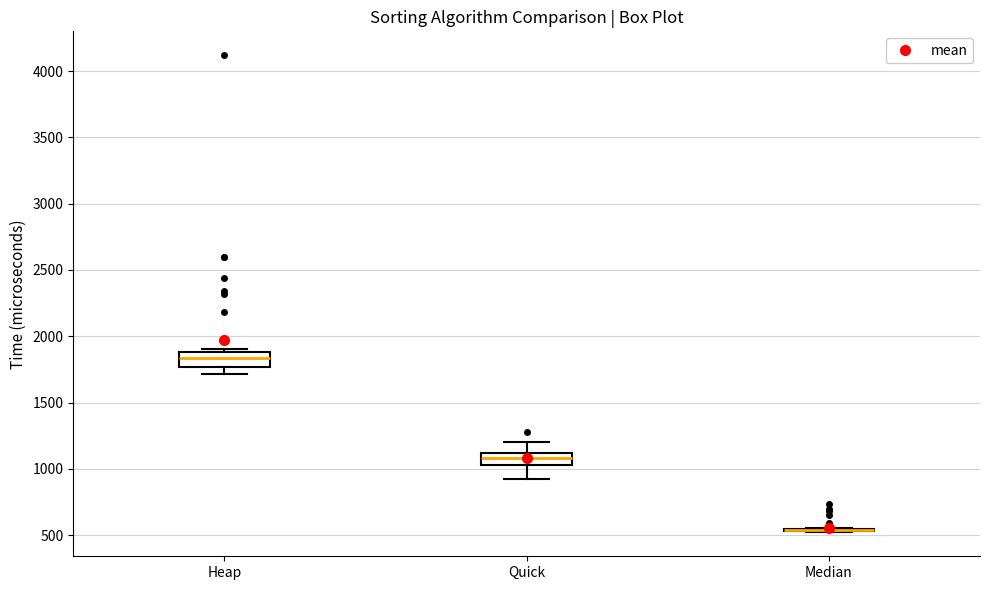

Reading left to right, transcribe this box plot: for each box, give where its median line is, the range the box spans, and where its two whiskers end, as read against the y-axis. The values are not printed on the chart, so give them approximately, as read against the axis.

Heap: median 1850, box 1750 to 1900, whiskers 1700 to 1900 (just above the box's upper edge)
Quick: median 1100 (inside the box), box 1050 to 1100, whiskers 950 to 1200
Median: box collapsed to a line at 550, whiskers 500 to 550